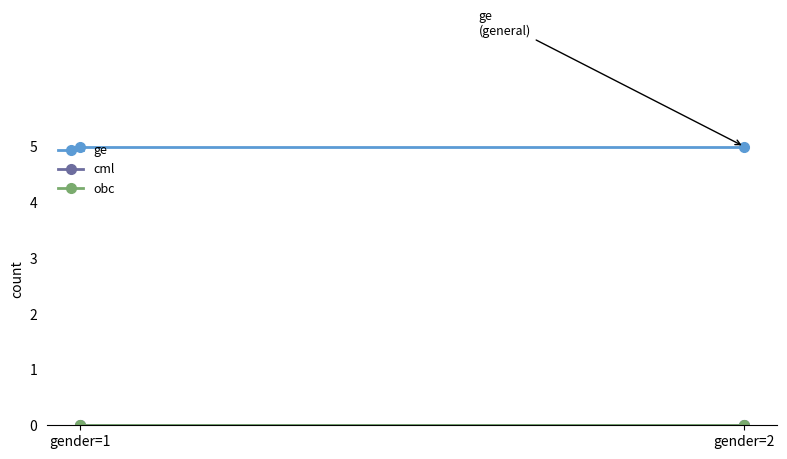

True or false: ge has a value of 3 at gender=1.

False